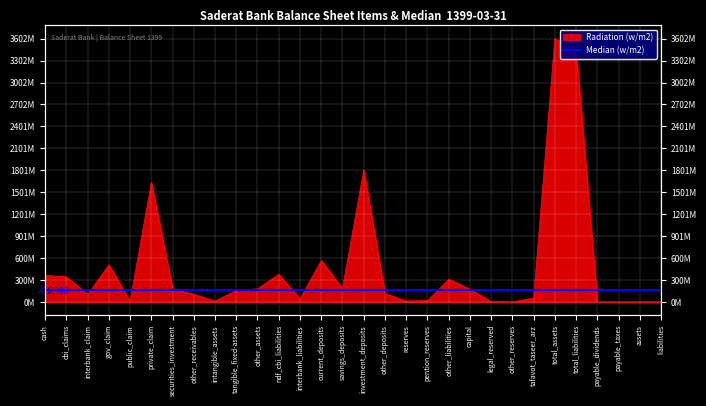

Between legal_reserved and other_receivables, which is larger?

other_receivables